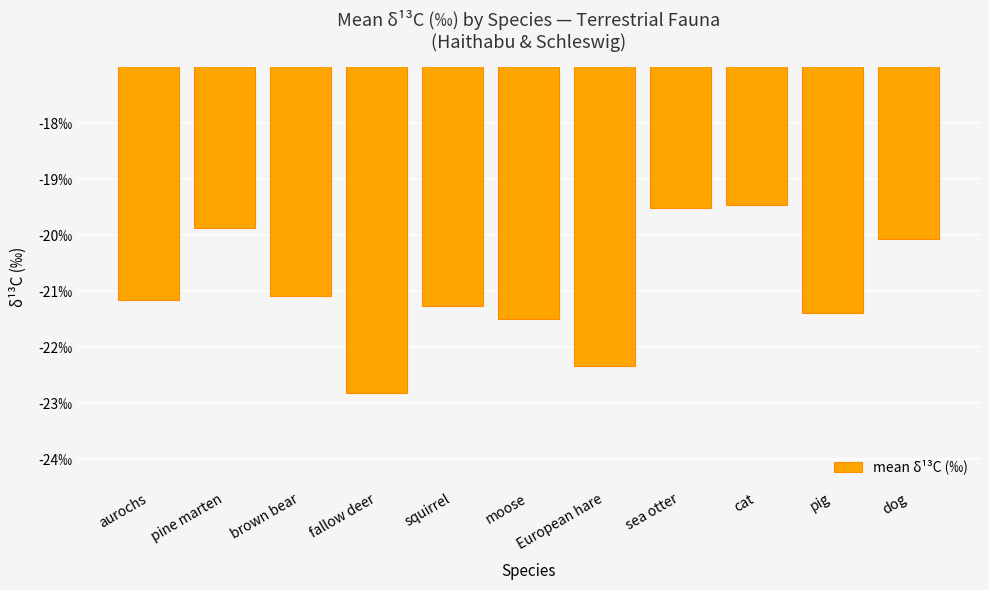

Are the bars grouped side by side (vs. stacked)?

No